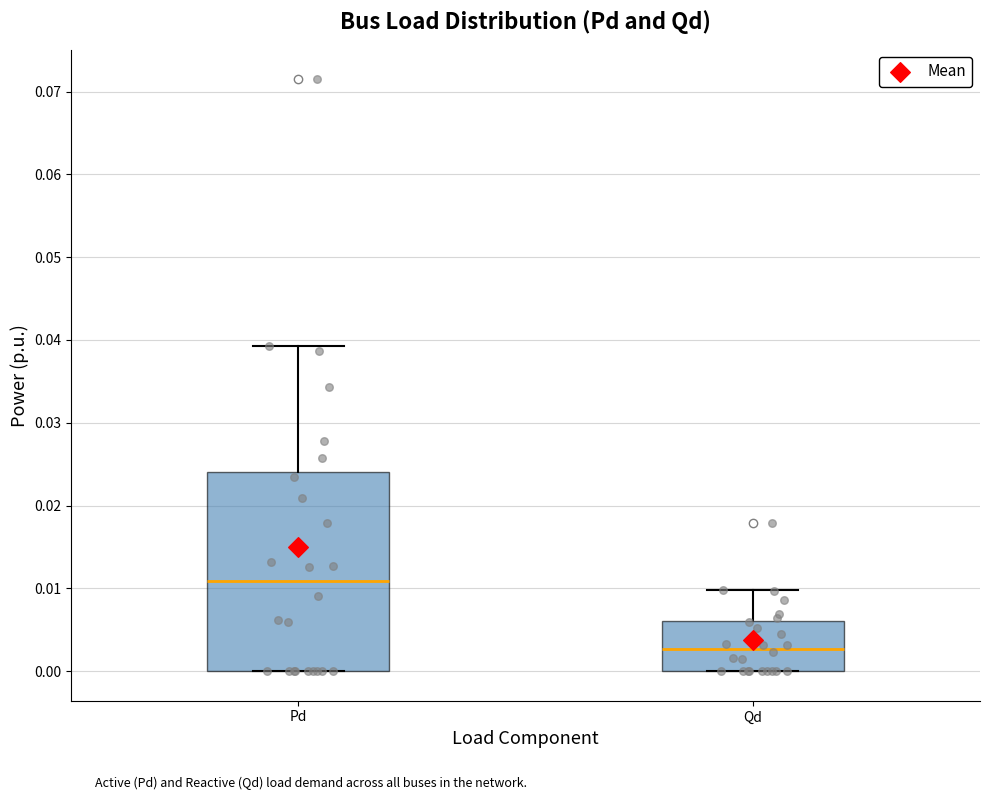

Where is the upper edge of the box for Pd on the y-axis? The values are not printed on the chart, so give them approximately, as read against the axis.

0.024